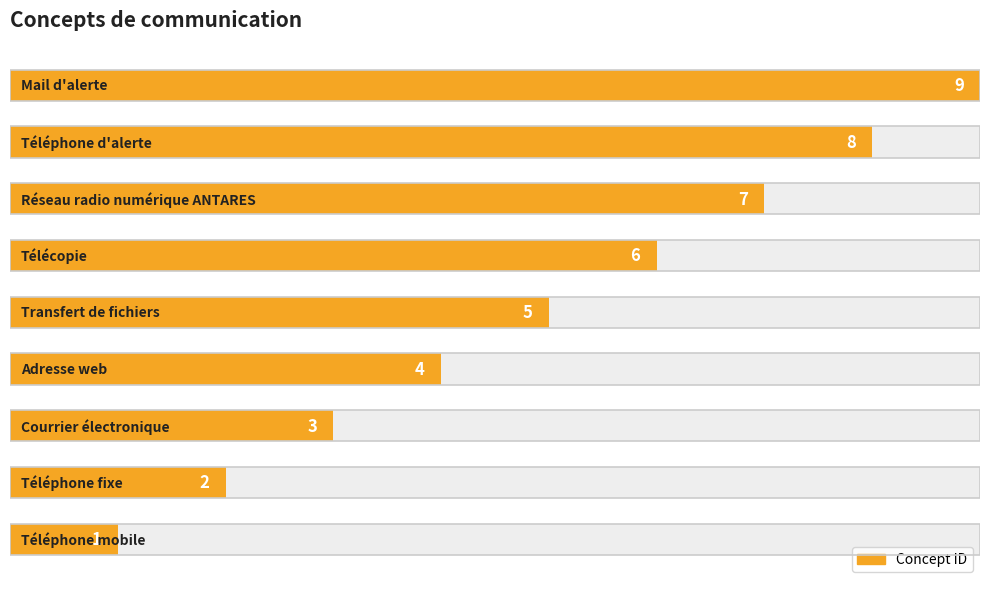

How many values exceed 5?

4